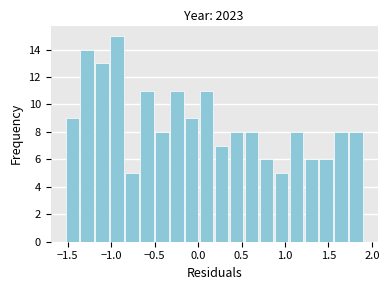

Read against the x-axis, roughly where is the centre of the tallest bar?

-0.95